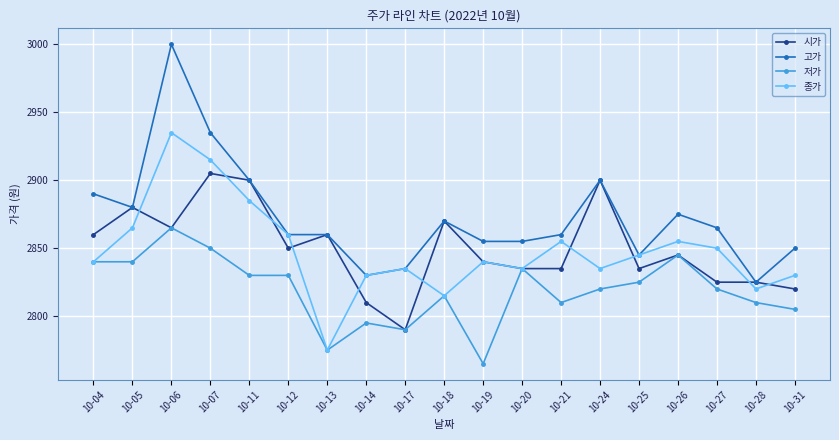

List the series in order of their peak value, highest first.

고가, 종가, 시가, 저가